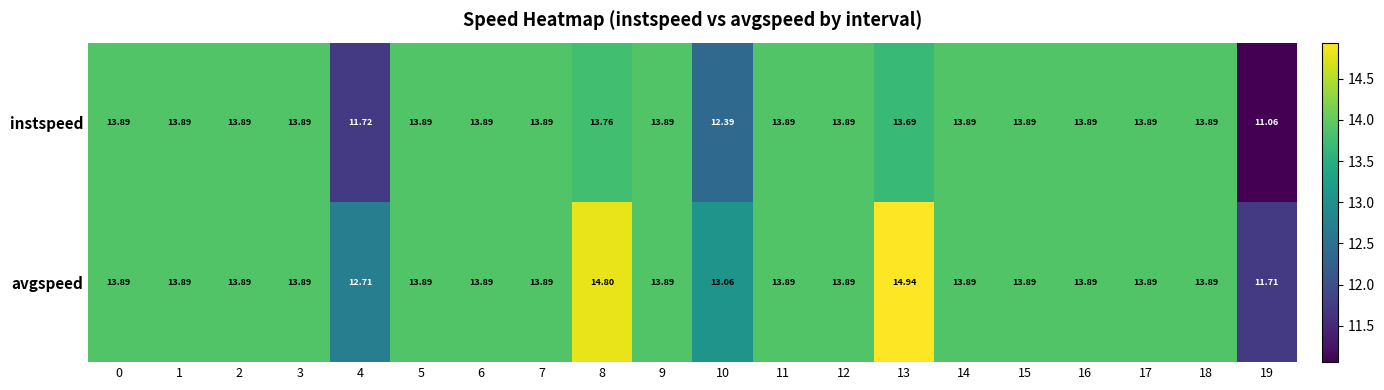

Is the value of instspeed at 10 greater than the value of avgspeed at 13?

No